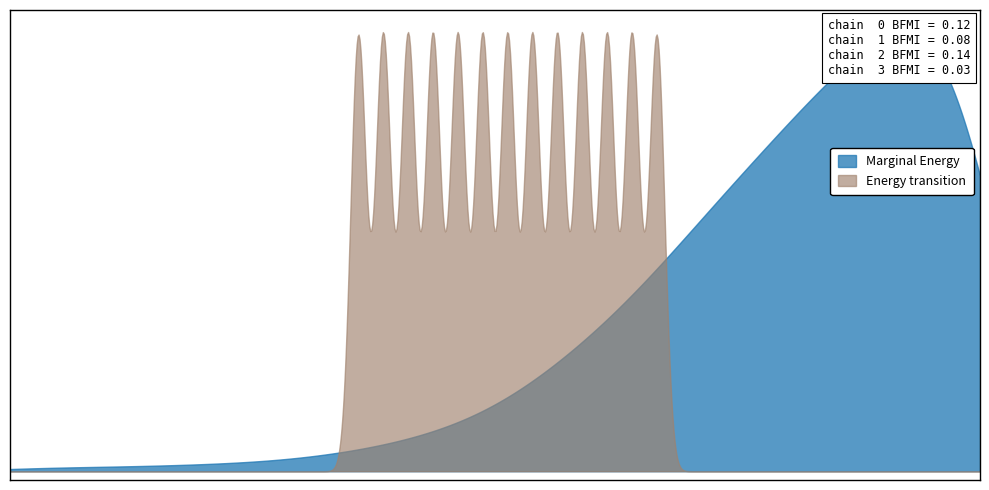

What is the difference between the maximum and minimum values?

2019